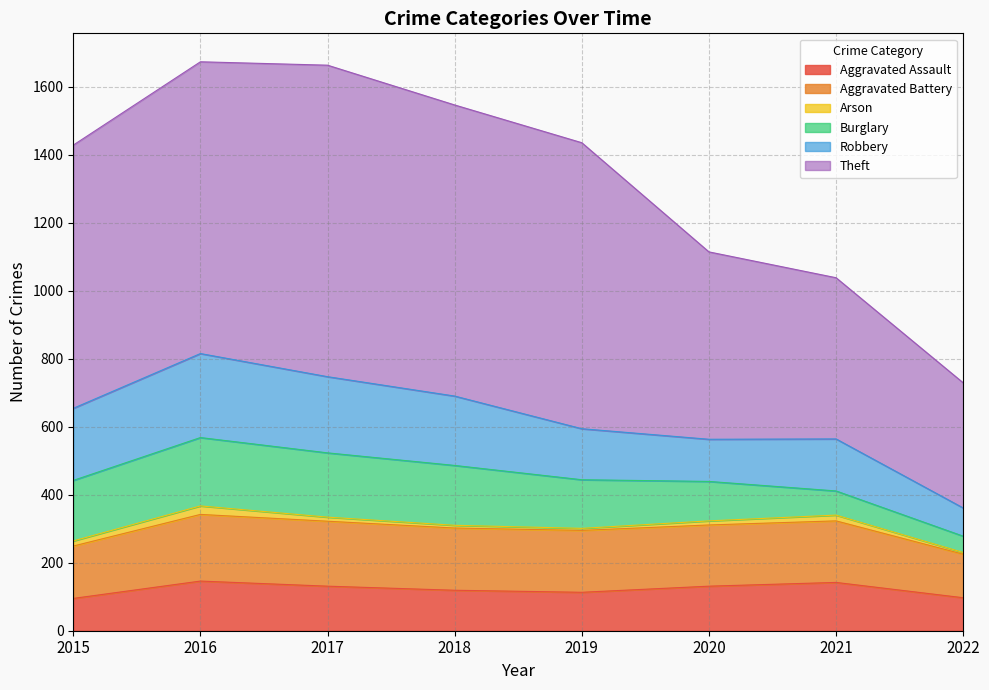

Which series changed the most between 2020 and 2021?

Theft